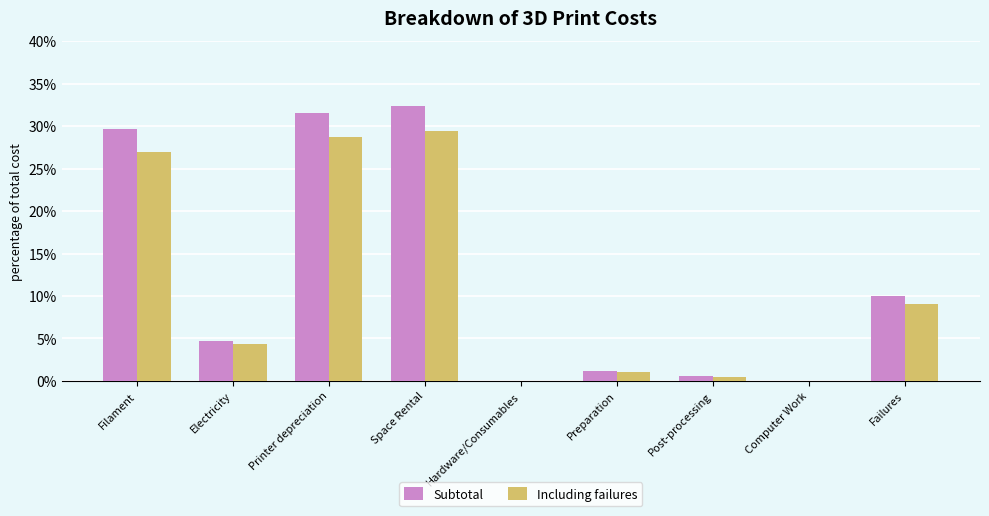

How many groups of bars are there?

9